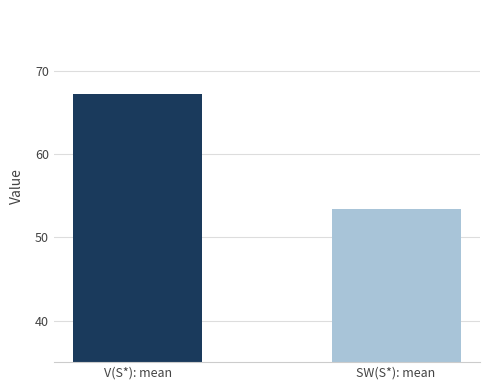

At which label does the data first exceed 67?

V(S*): mean